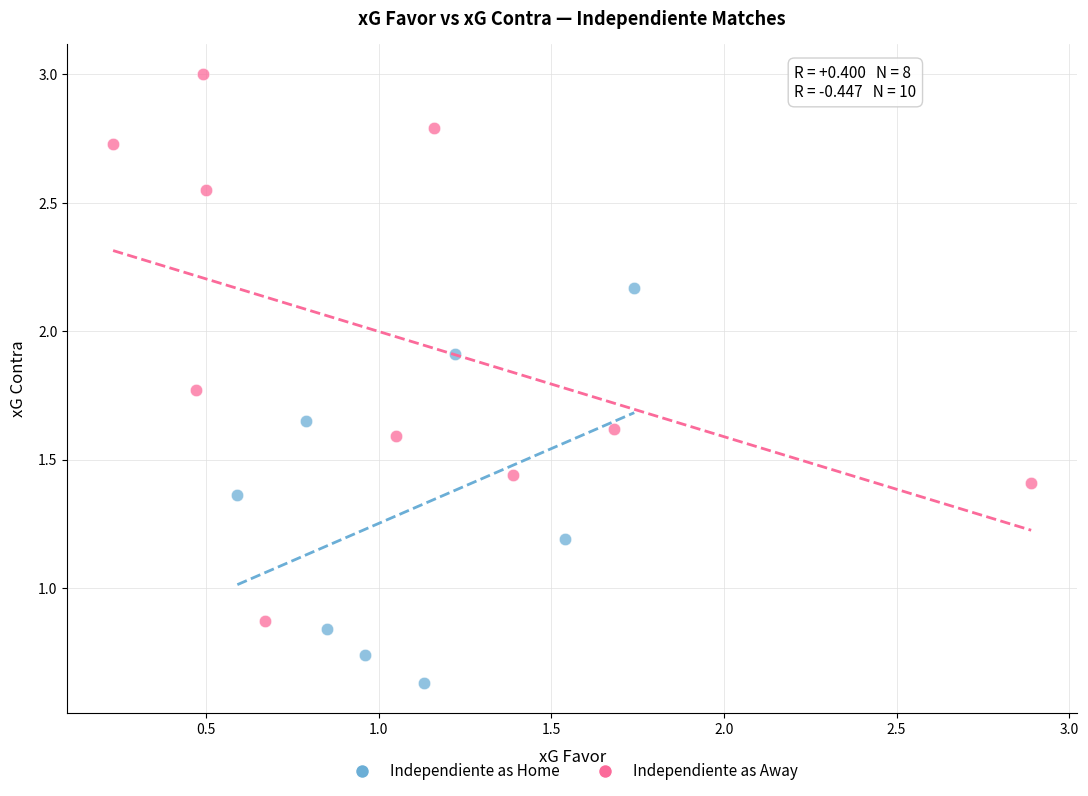

Which series reaches the minimum Y coordinate?

Independiente as Home